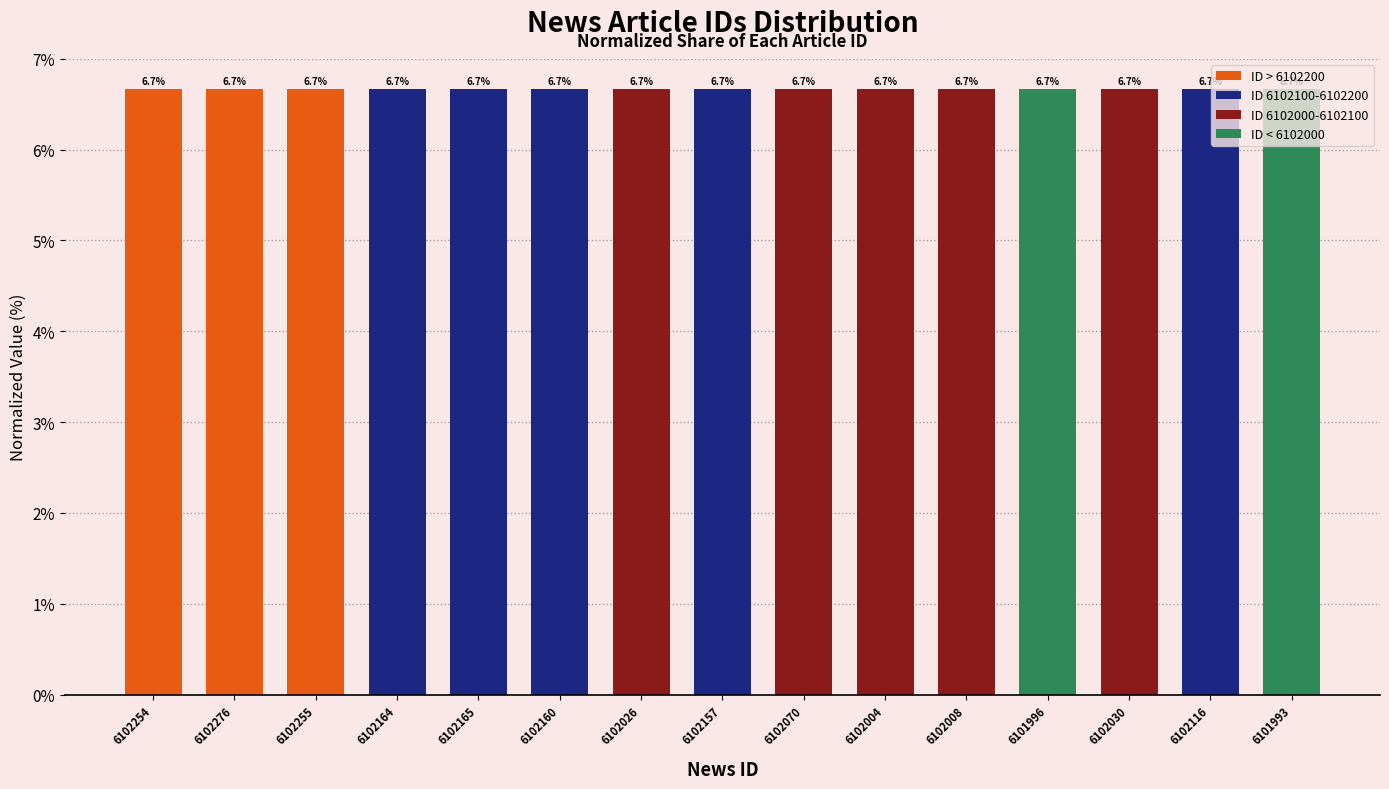

Approximately how many times larger is the value at 6102008 compared to 6102070?

1.0